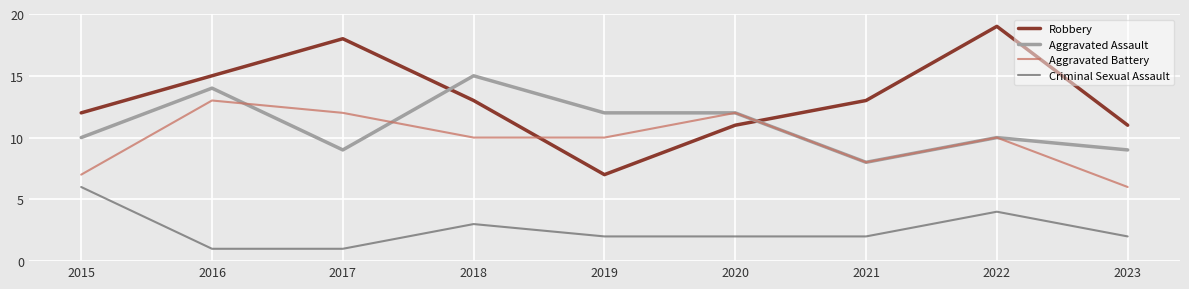

What are all the series names shown in the legend?

Robbery, Aggravated Assault, Aggravated Battery, Criminal Sexual Assault